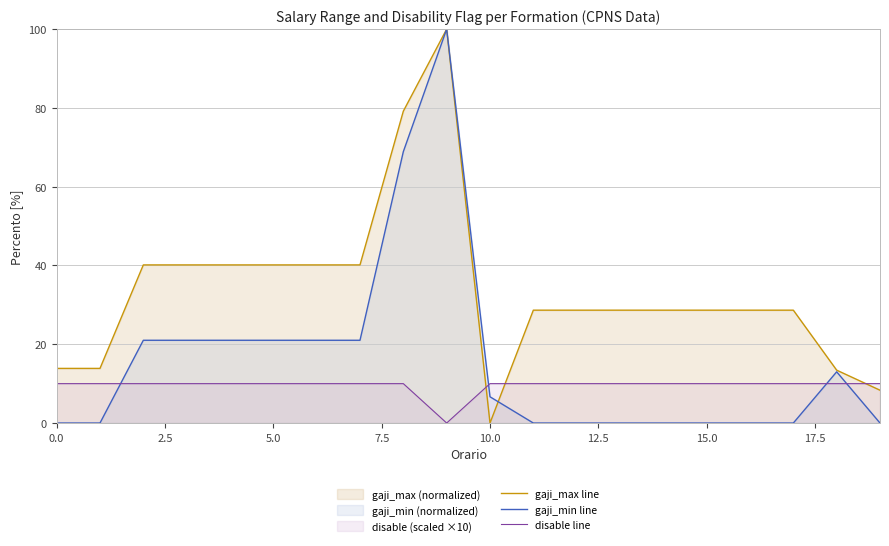

Where do disable line and gaji_max line first cross each other?

9 and 10